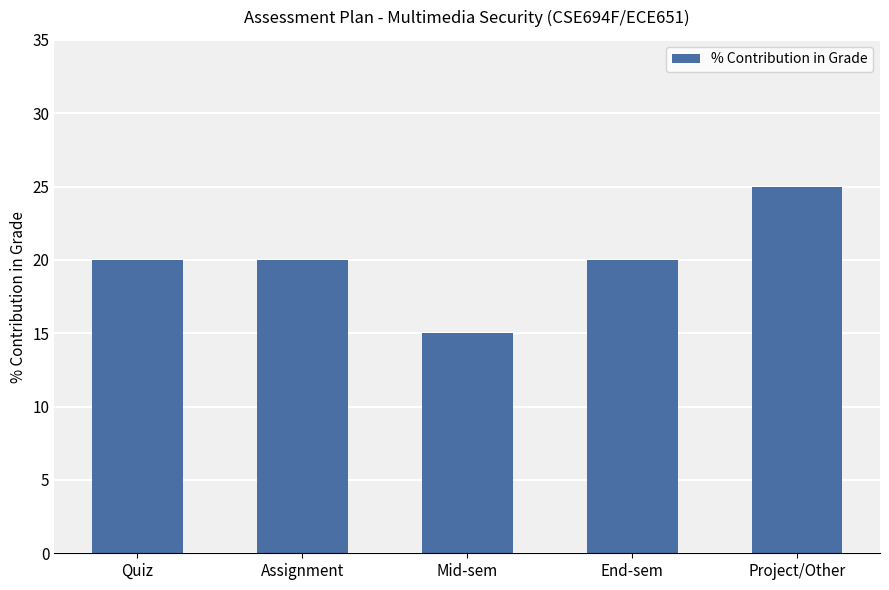

True or false: the data shows 28 at End-sem.

False